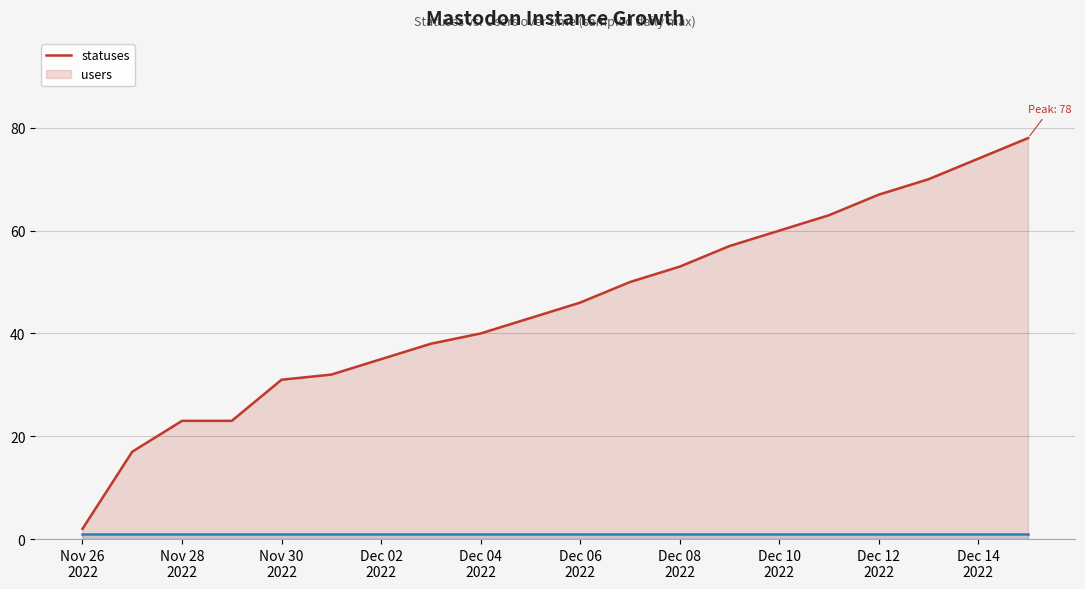

What value does the statuses series have at Dec 06
2022?

46